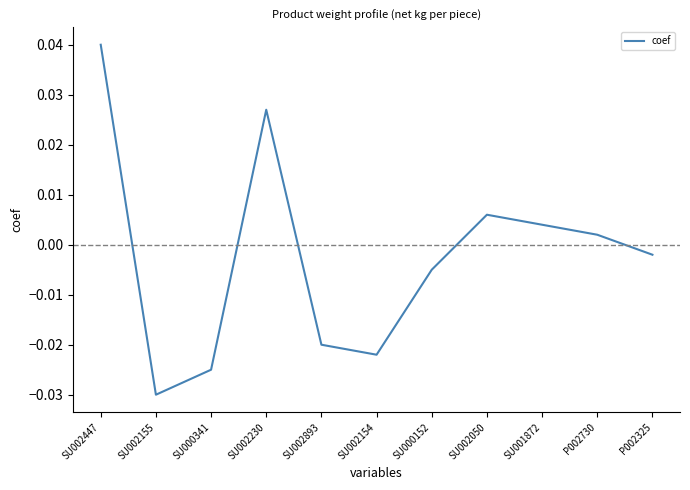

Is this an area chart (filled region under the line)?

No